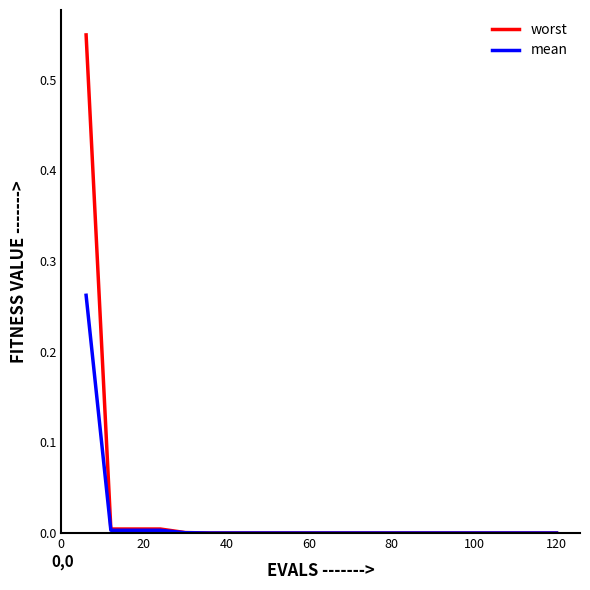

Rank the series by their maximum value, from highest to lowest.

worst, mean